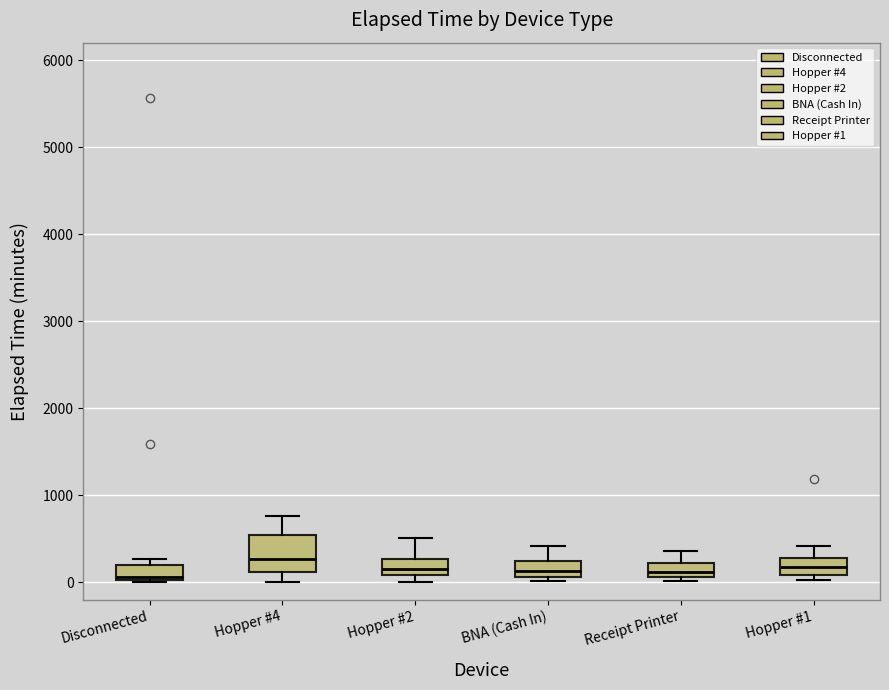

Where is the lower edge of the box for Receipt Printer on the y-axis? The values are not printed on the chart, so give them approximately, as read against the axis.

100